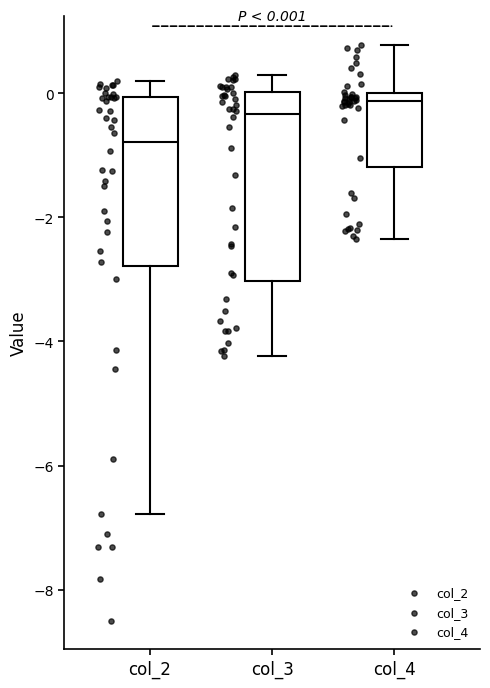

Which box is the tallest, from its lower edge to its upper edge?

col_3